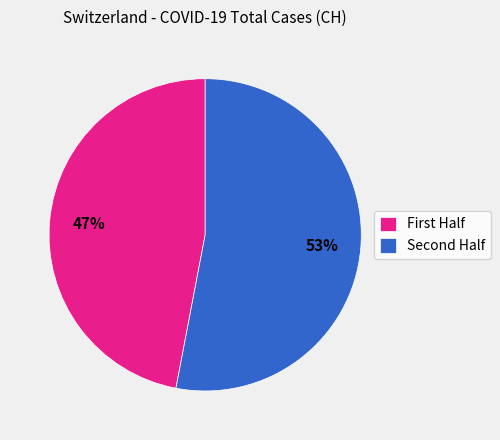

Which slice is the largest?

Second Half